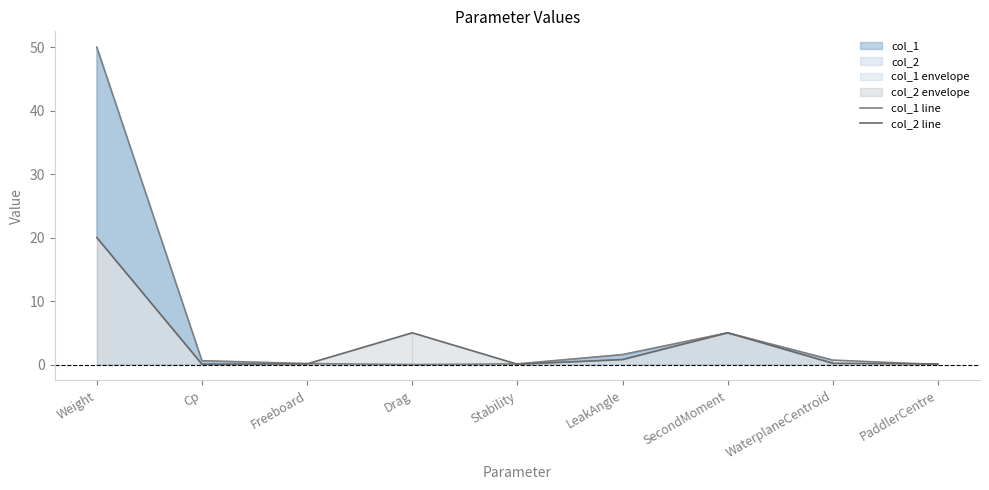

What is the difference between the col_1 line values at Cp and Drag?

0.6